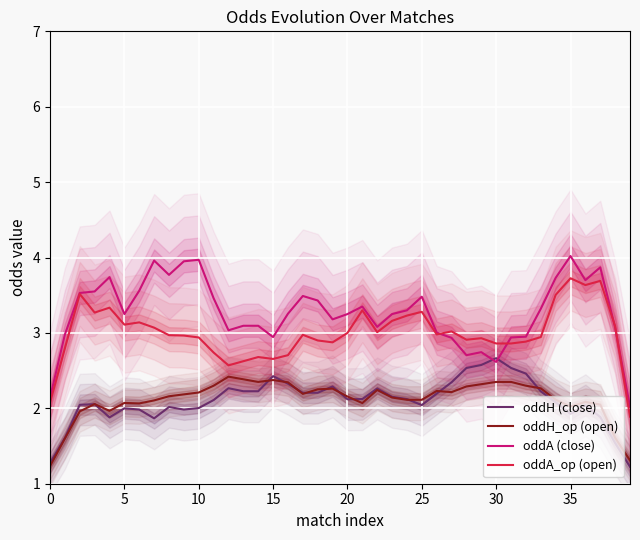

True or false: oddA_op (open) has a value of 3.0 at 20.

True